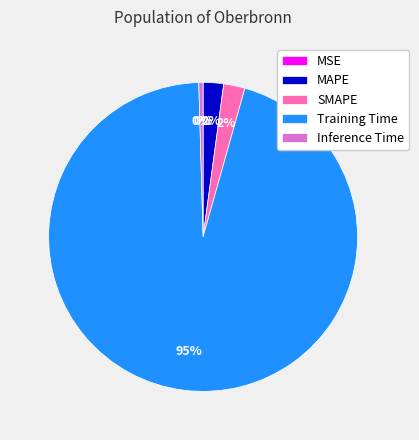

To the nearest percent, what is the average slice percentage?

20%